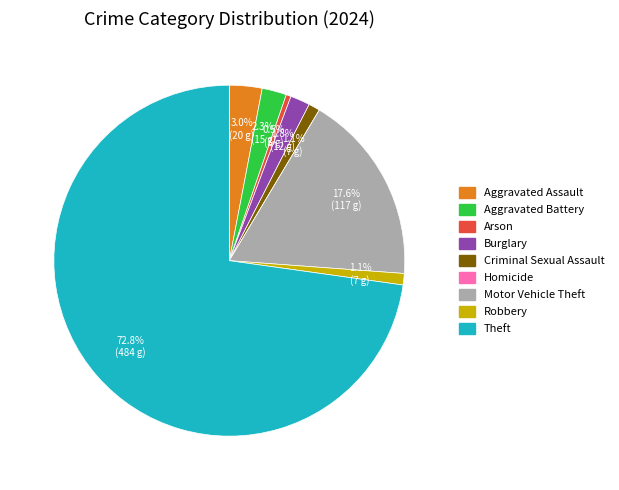

Approximately how many times larger is the value at Aggravated Assault compared to Aggravated Battery?

1.3